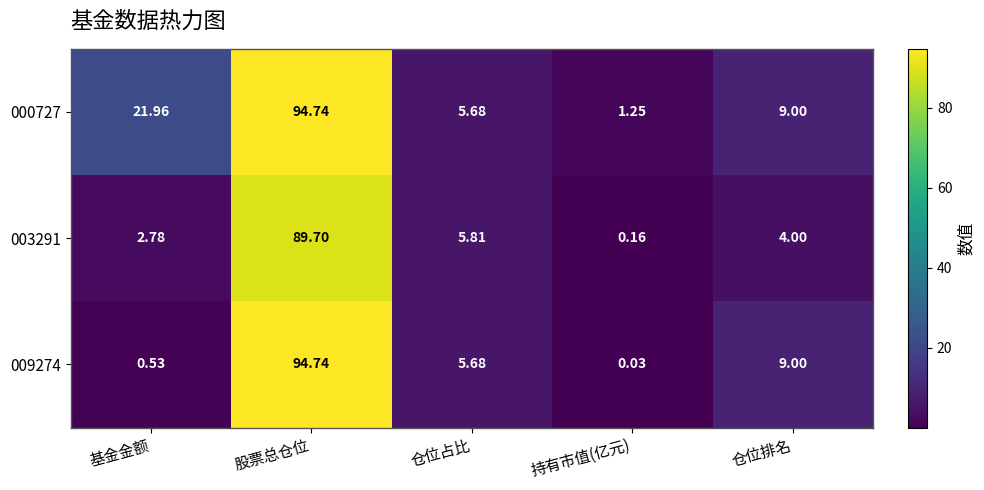

At which label does 000727 first exceed 9?

基金金额